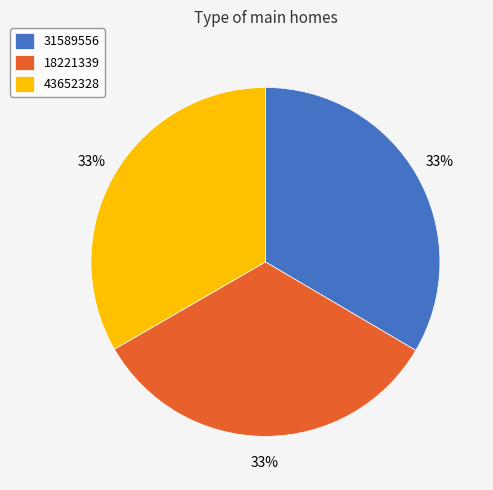

Is the sum of 43652328 and 31589556 greater than half?

Yes